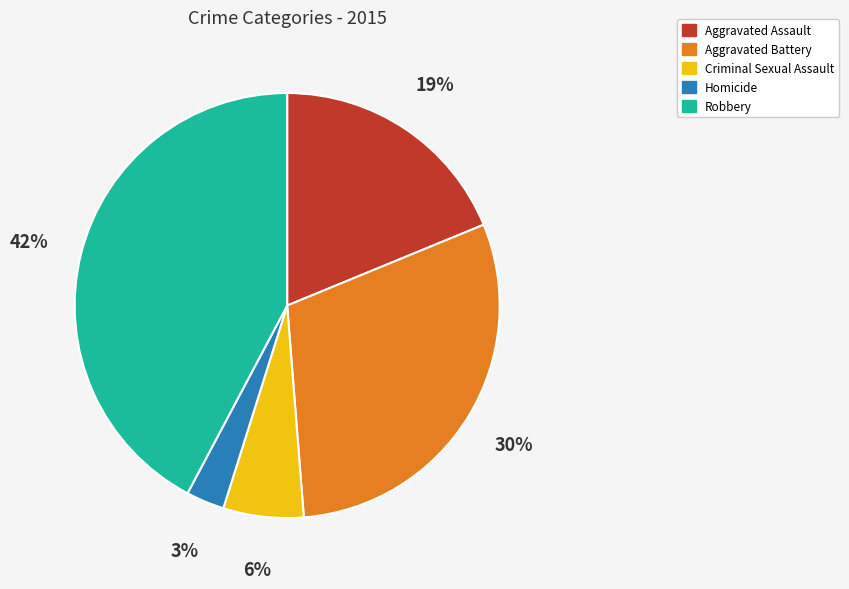

Rank the categories by value from highest to lowest.

Robbery, Aggravated Battery, Aggravated Assault, Criminal Sexual Assault, Homicide